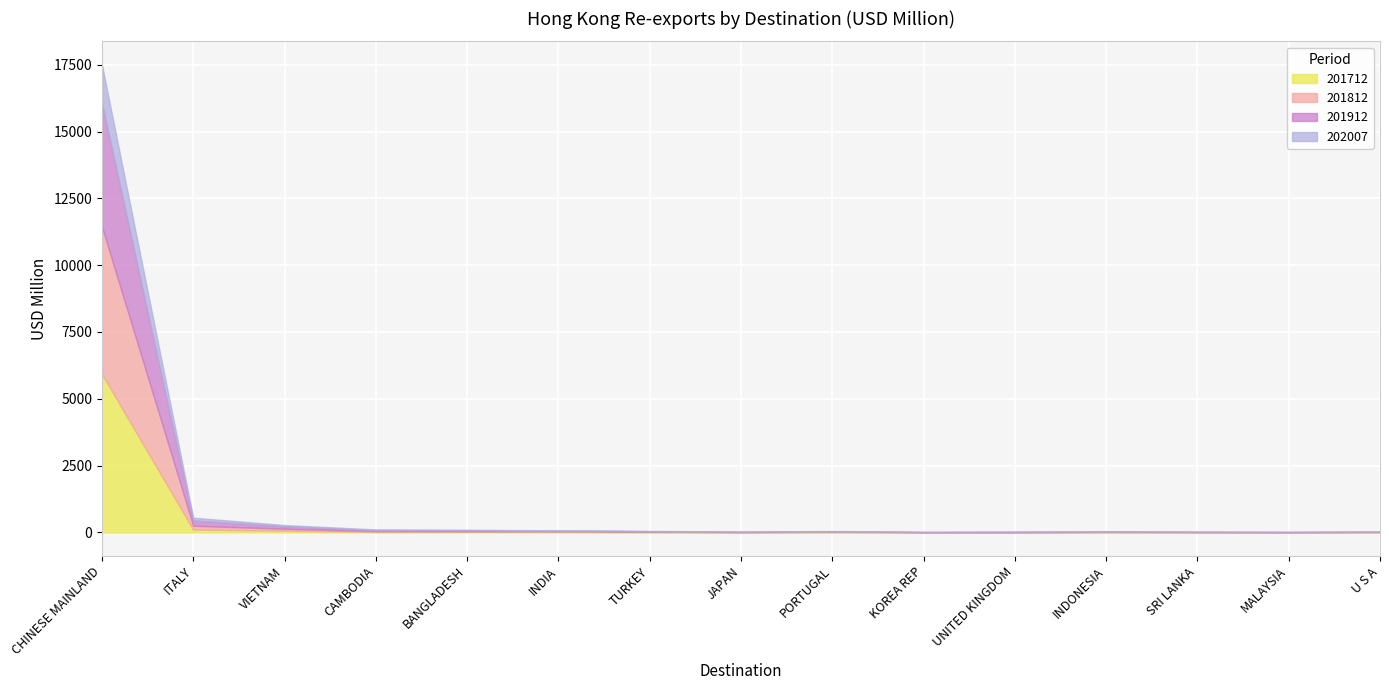

What is the difference between the maximum and second lowest values in the 201712 series?

5920.3